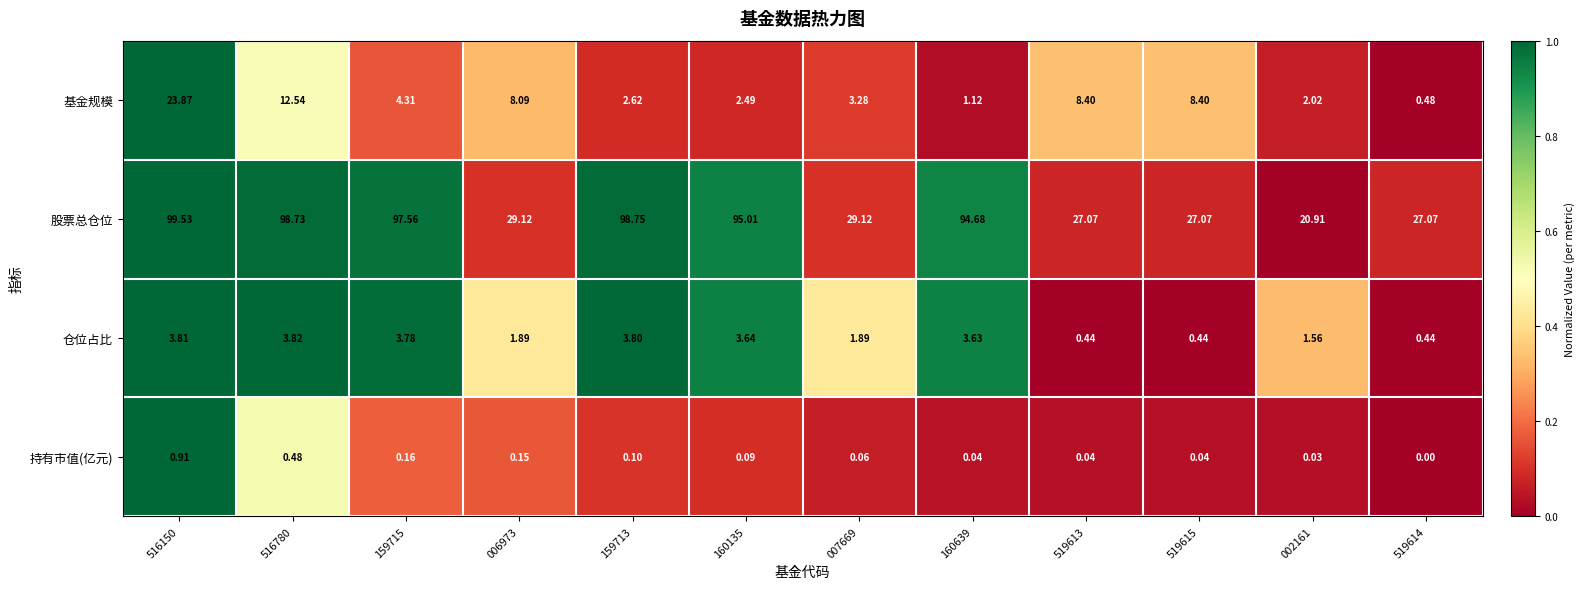

Rank the series by their maximum value, from lowest to highest.

持有市值(亿元), 仓位占比, 基金规模, 股票总仓位